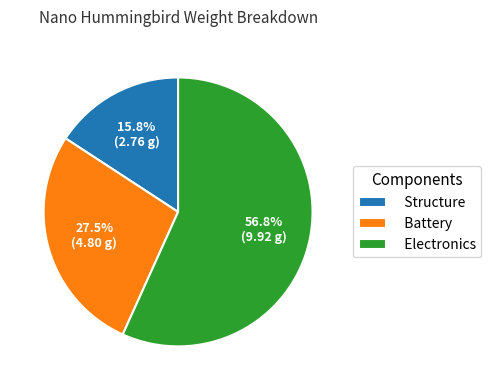

How many slices are in this pie chart?

3